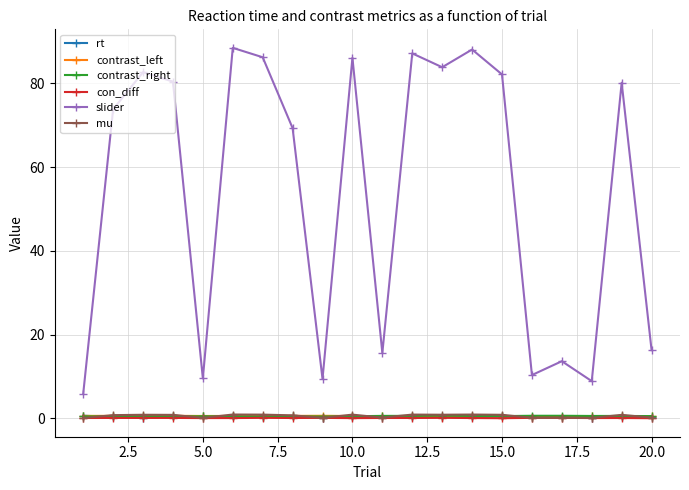

What is the maximum value shown in the chart?

88.5